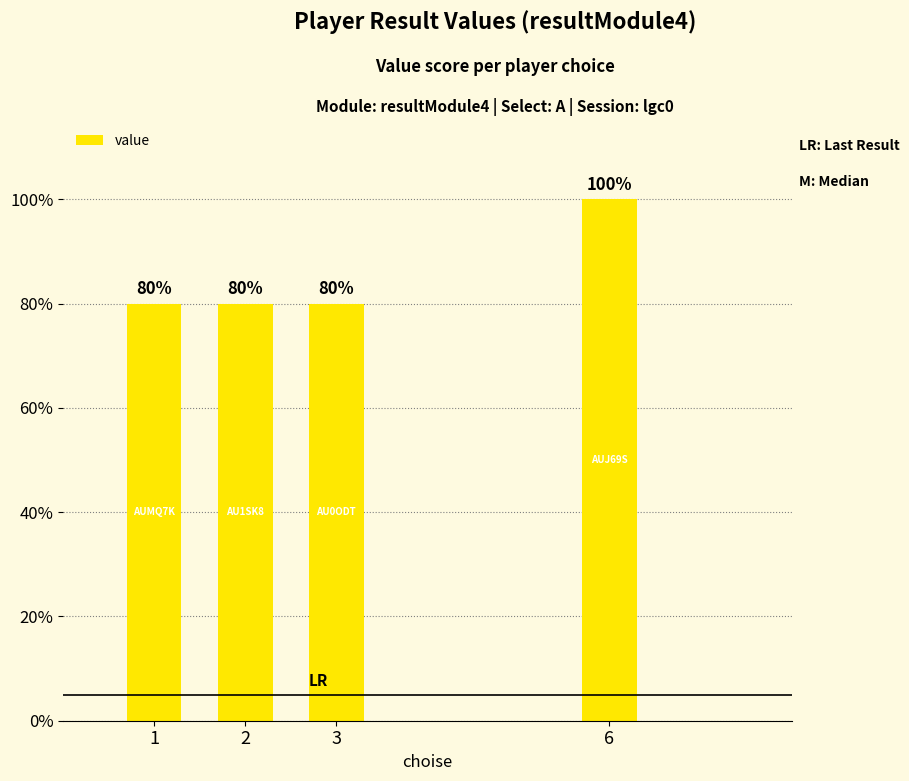

Are the bars horizontal?

No